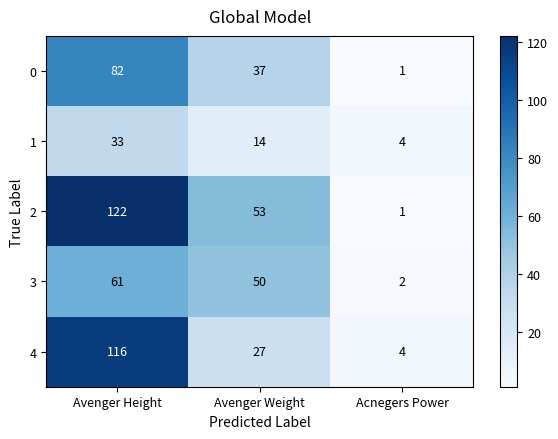

How many data points in 2 are less than 53?

1